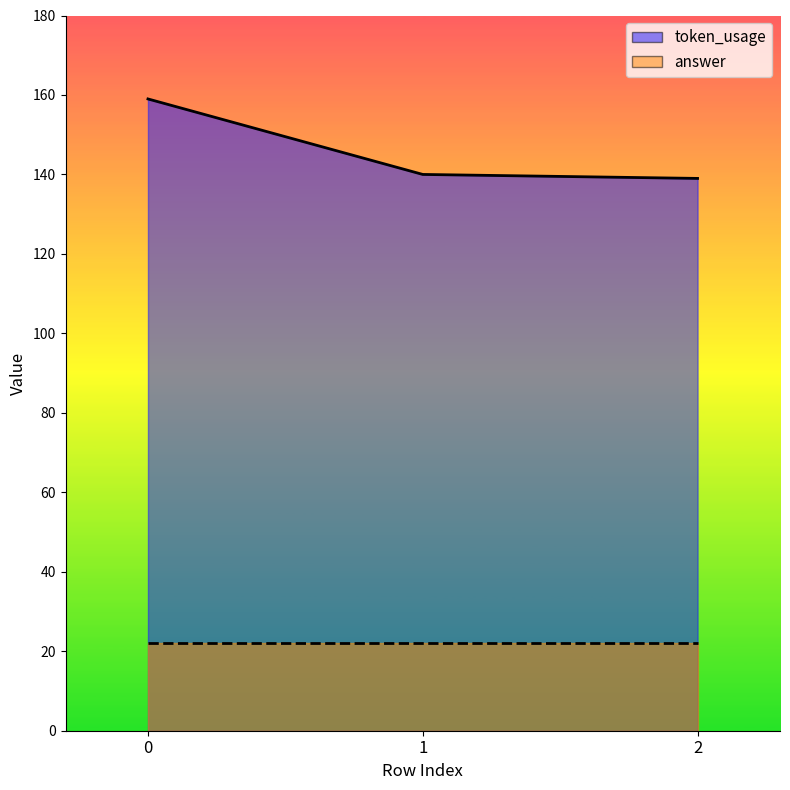

Is the value of answer_line at 0 greater than the value of token_usage_line at 0?

No